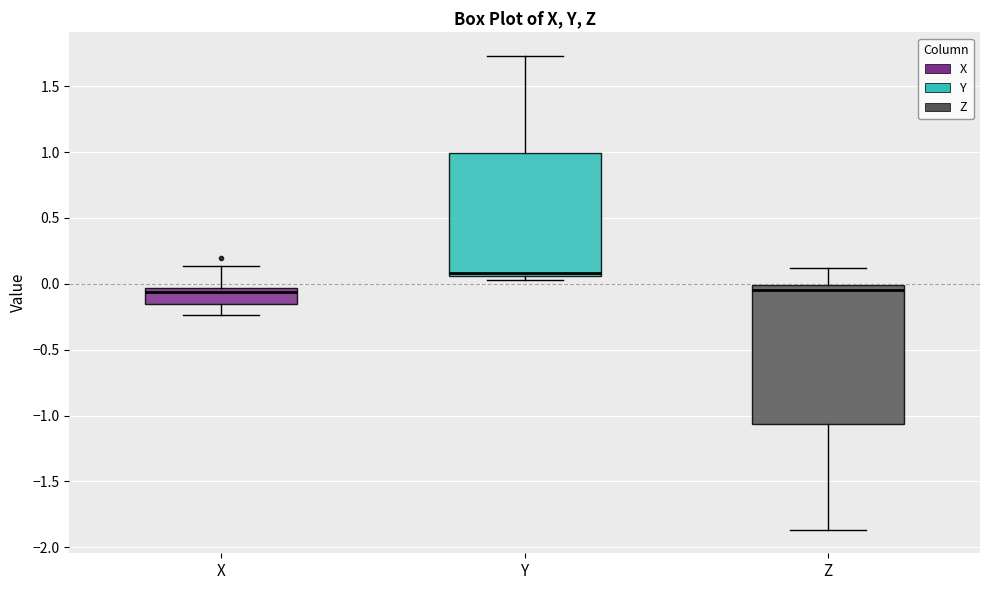

Reading left to right, read every box against the y-axis: the position of its median line, the range the box covers, and the ends of its whiskers. The values are not printed on the chart, so give them approximately, as read against the axis.

X: median -0.05 (just below the box's upper edge), box -0.15 to -0.05, whiskers -0.25 to 0.15
Y: median 0.10, box 0.05 to 1.00, whiskers 0.05 (just below the box's lower edge) to 1.75
Z: median -0.05, box -1.05 to 0.00, whiskers -1.85 to 0.10